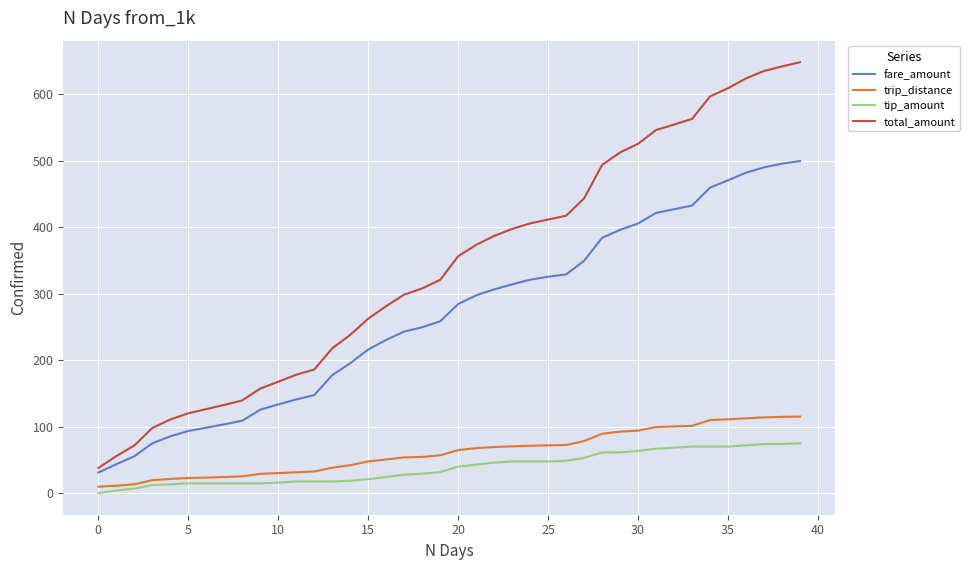

Which series has the widest spread of values?

total_amount